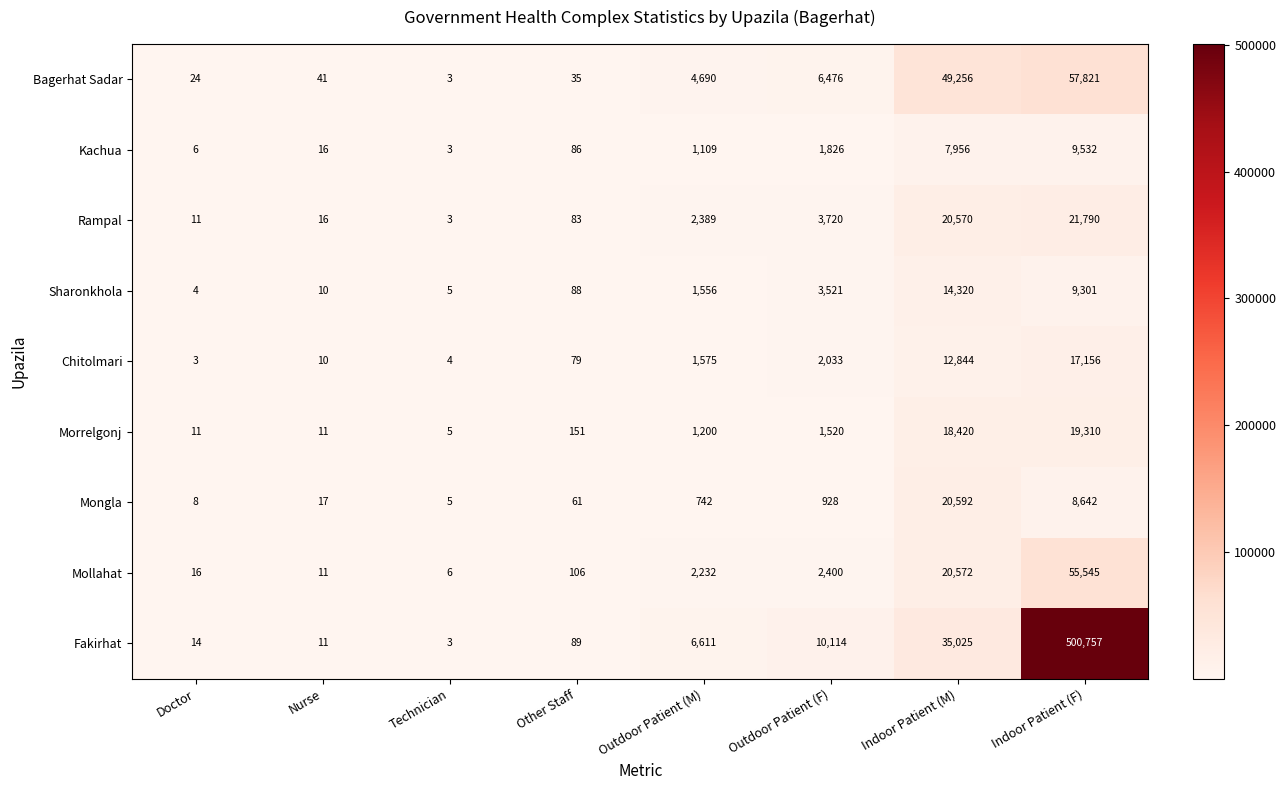

The Sharonkhola series shows 17 at Nurse. True or false?

False